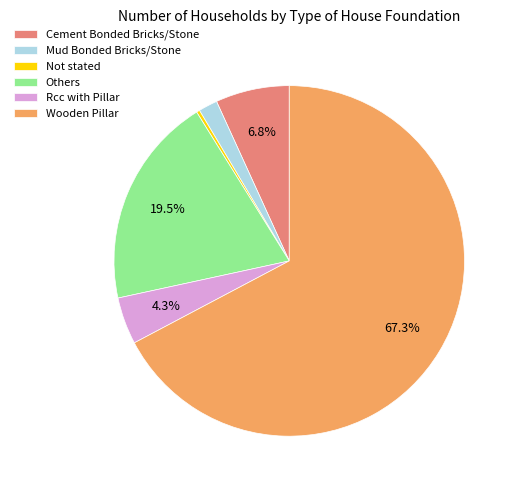

Count the number of slices in the pie.

6